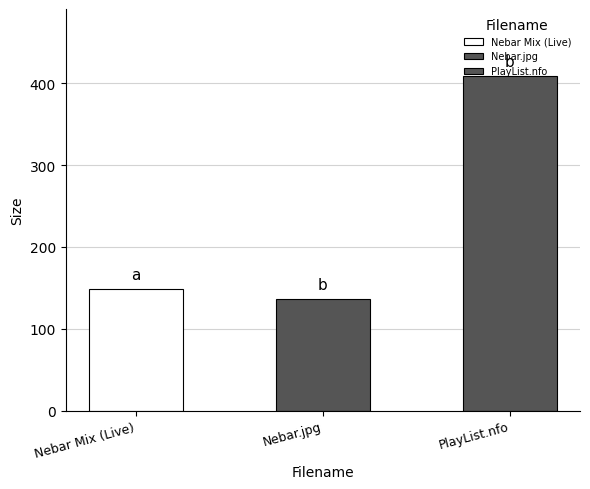

What is the ratio of the value at Nebar Mix (Live) to the value at Nebar.jpg?

1.1